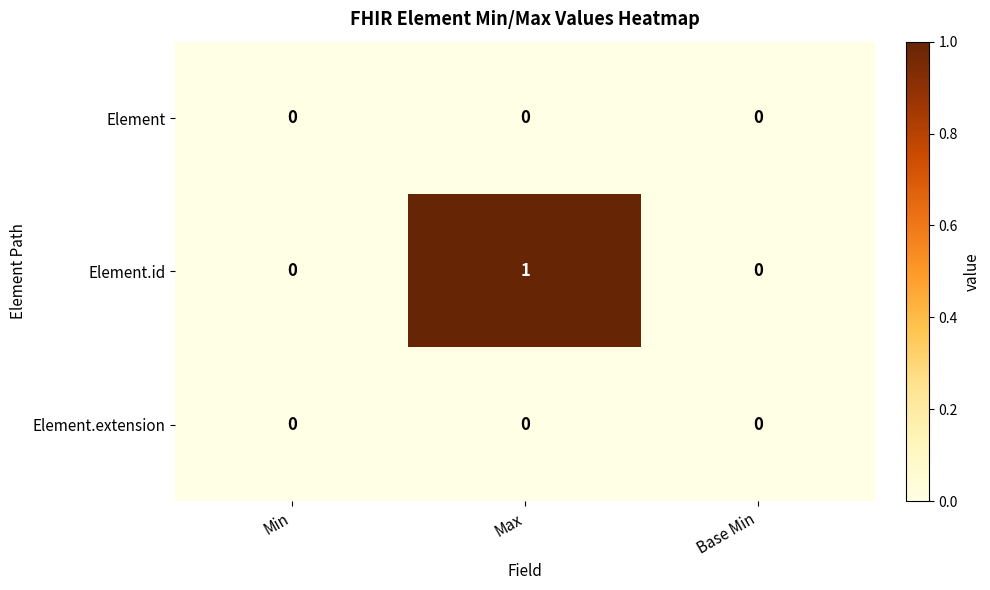

Which series has the largest range (max minus min)?

Element.id